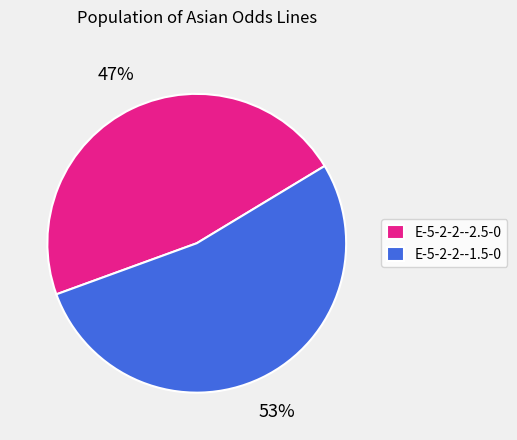

Rank the categories by value from lowest to highest.

E-5-2-2--2.5-0, E-5-2-2--1.5-0